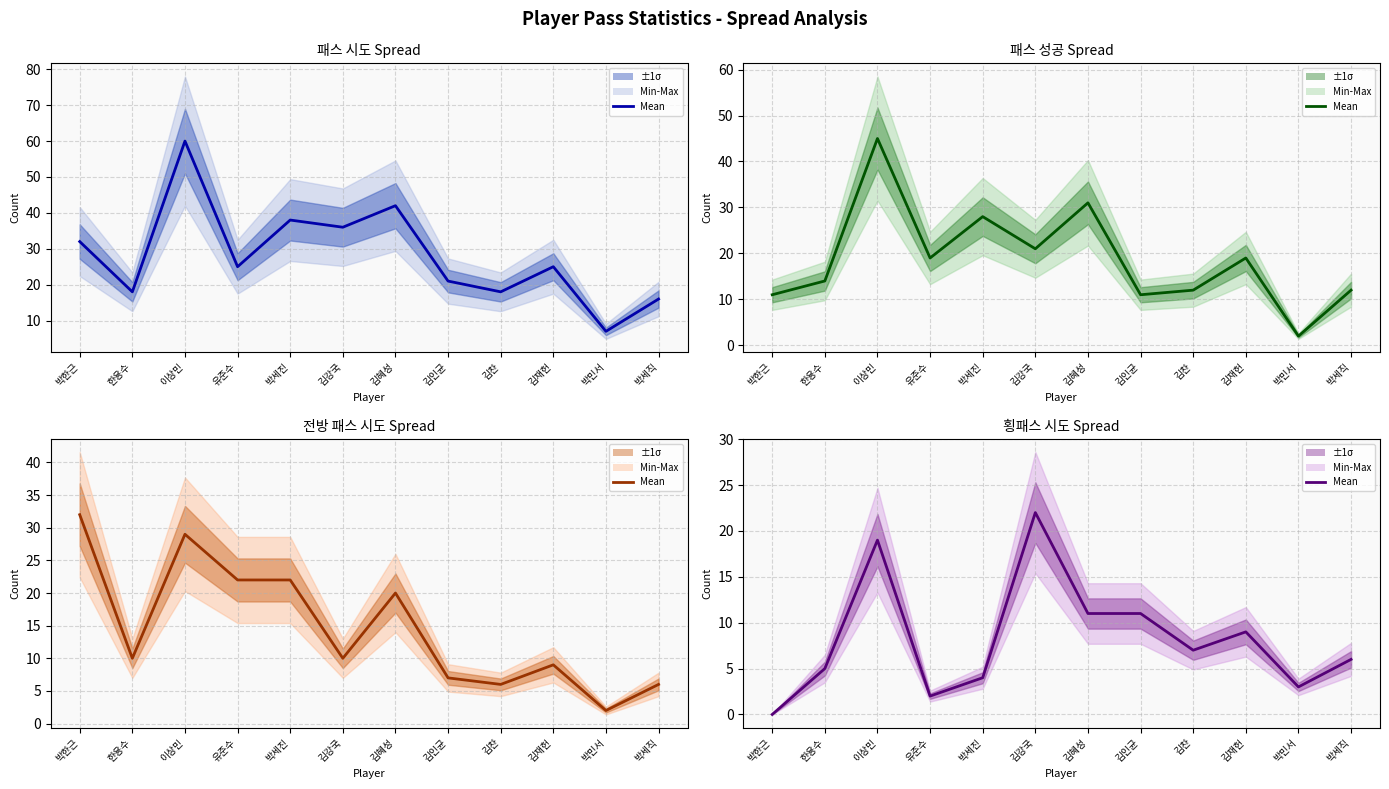

How many lines are shown in the chart?

1